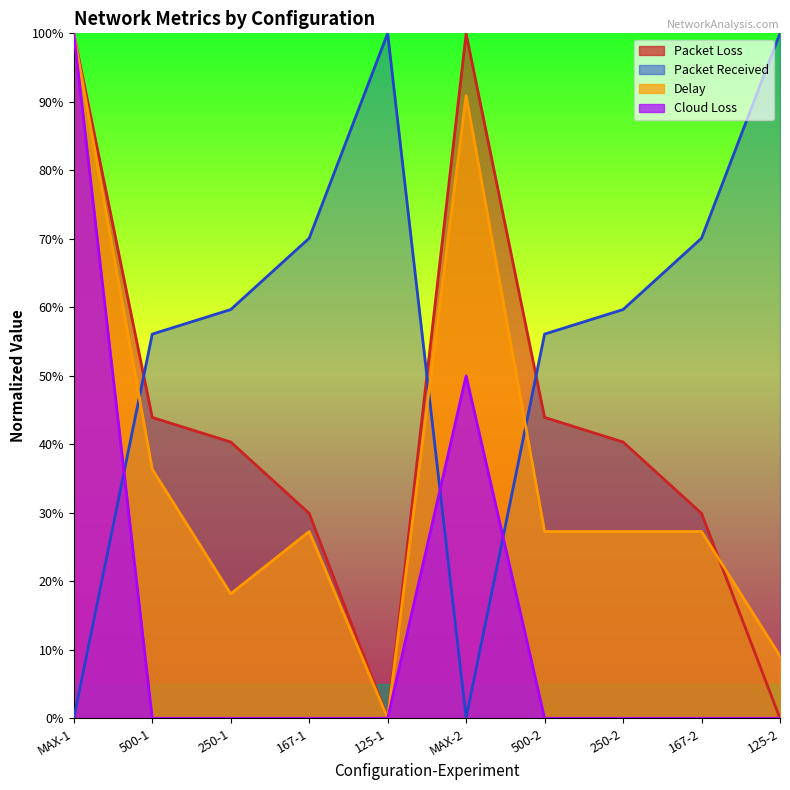

Which series ends up on top after the final intersection of Packet Loss and Packet Received?

Packet Received